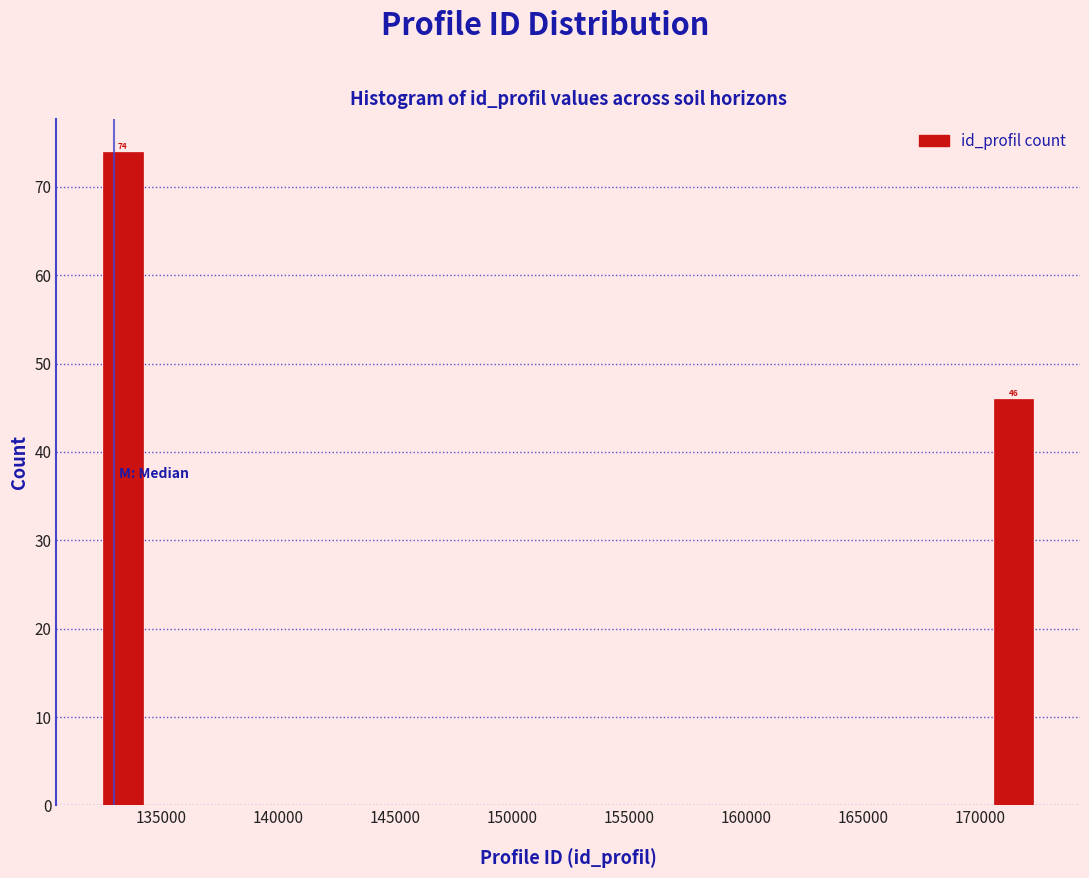

Which range on the x-axis has the tallest bar?

132500 to 134500